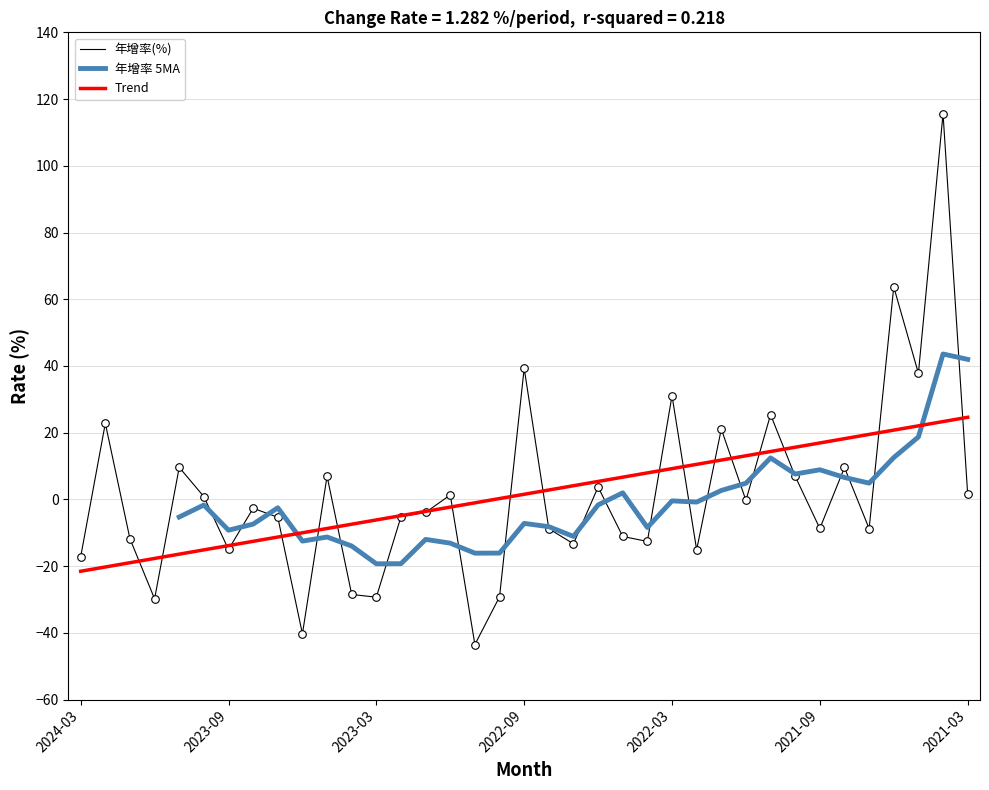

Which series contains the highest Y value?

年增率(%)